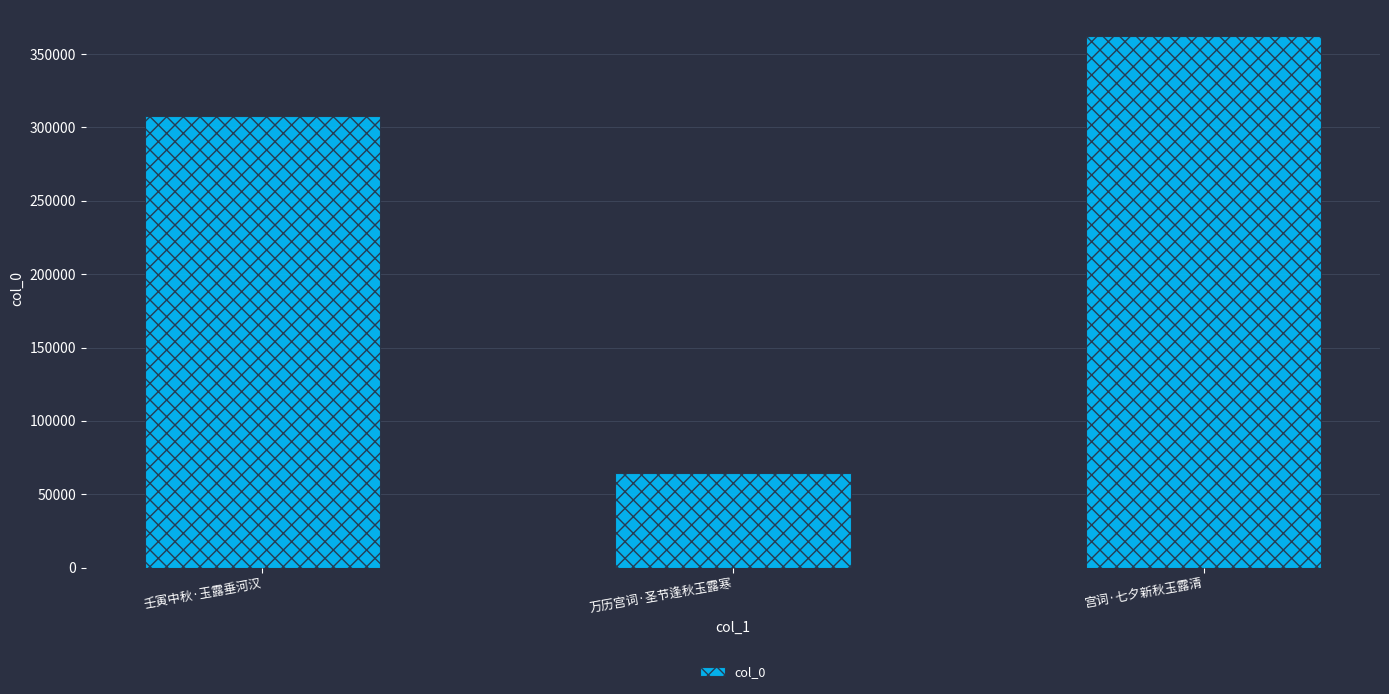

Read the value at 万历宫词·圣节逢秋玉露寒, to the nearest 10.

64580